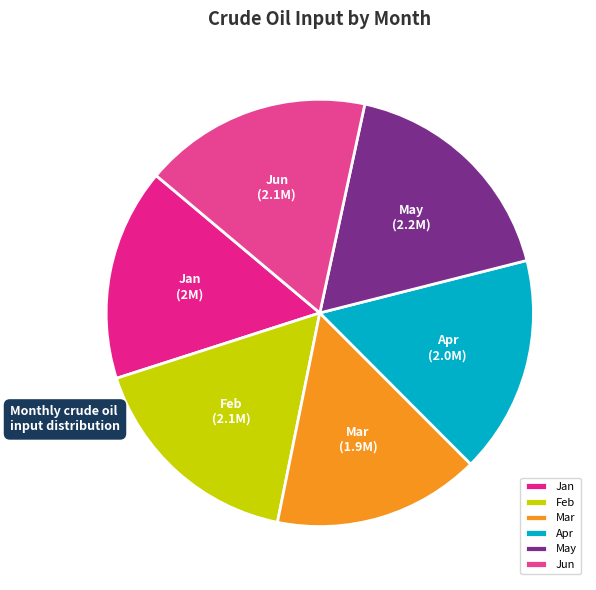

True or false: May accounts for 18% of the total.

True